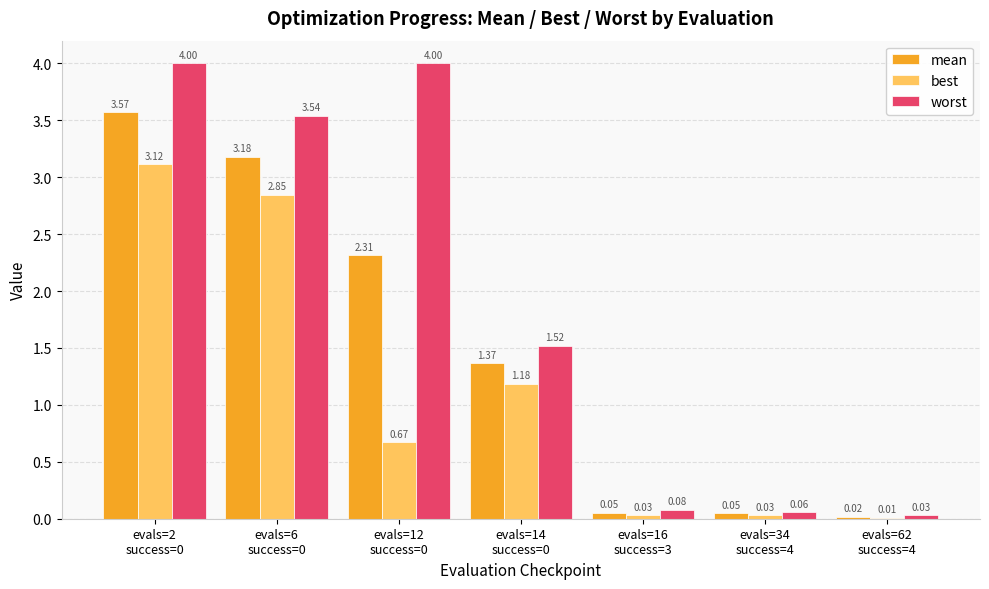

Which series has the largest total across all categories?

worst